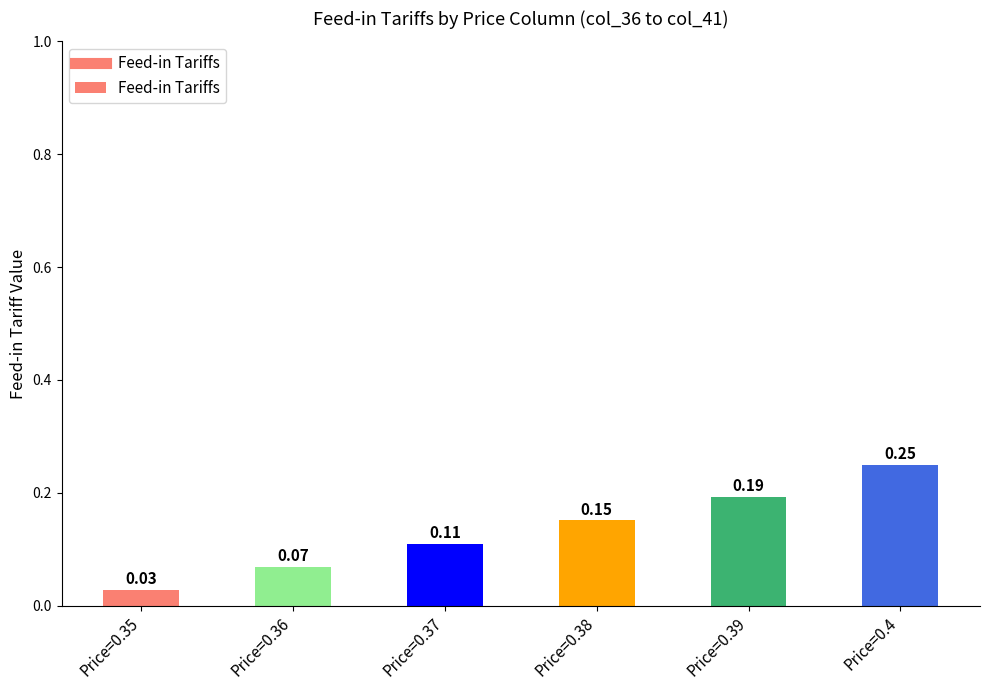

Rank the categories by value from lowest to highest.

Price=0.35, Price=0.36, Price=0.37, Price=0.38, Price=0.39, Price=0.4